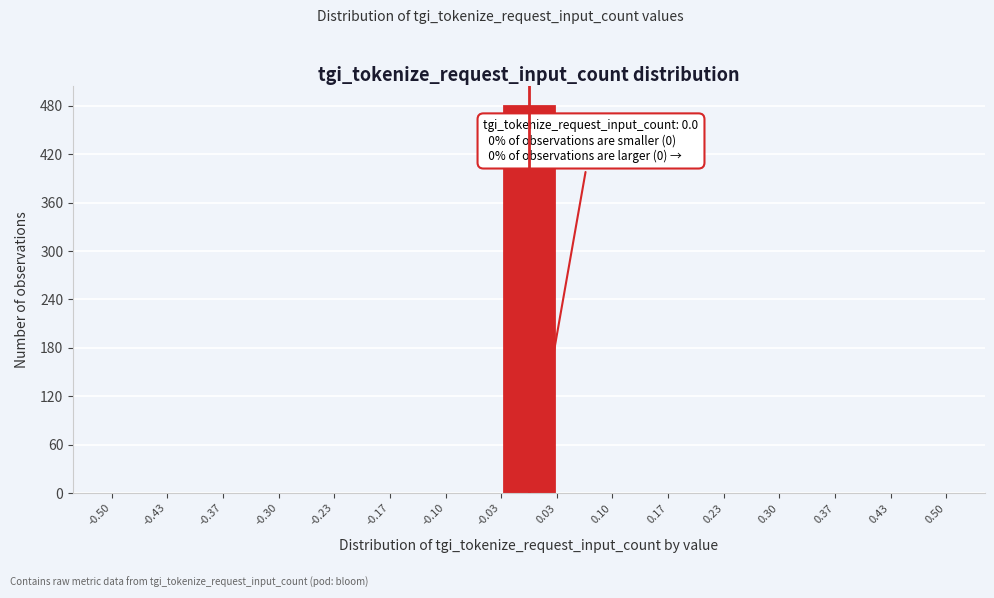

Over which range of the x-axis is the bar tallest?

-0.03 to 0.03